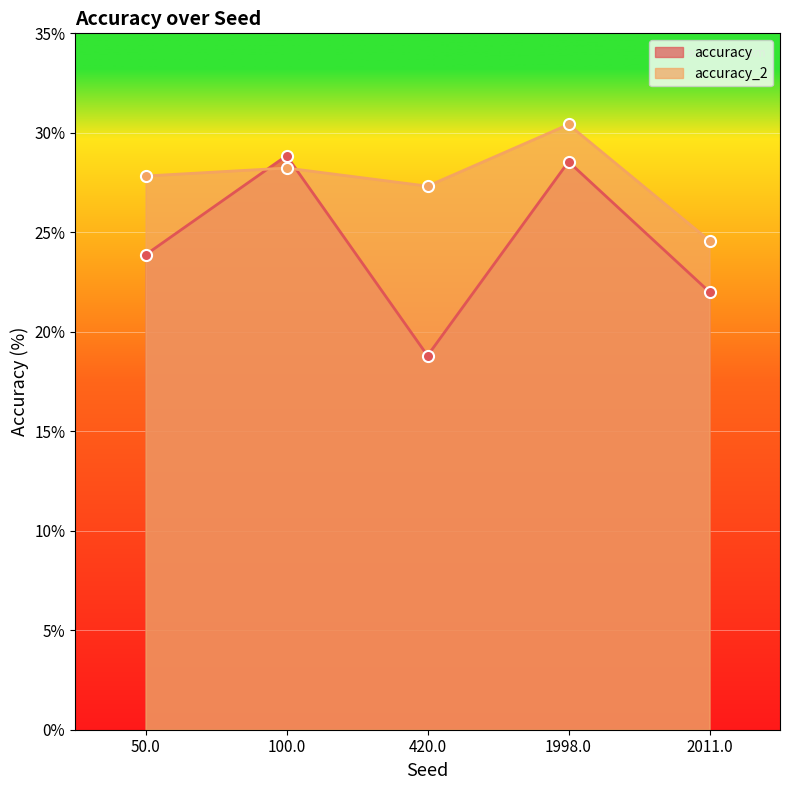

What is the average value of the accuracy_2 series?

27.7